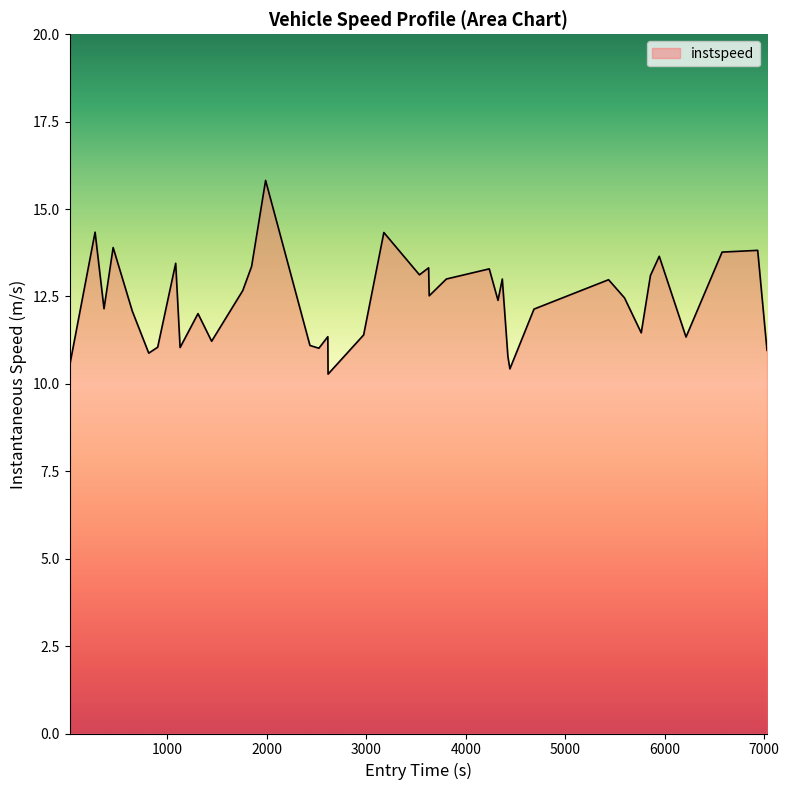

What is the minimum value shown in the chart?

10.3